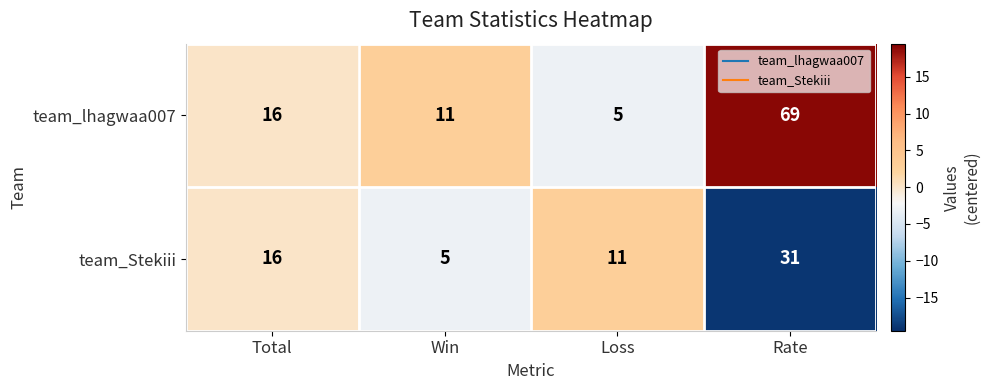

Which label corresponds to the largest value in the chart?

Rate